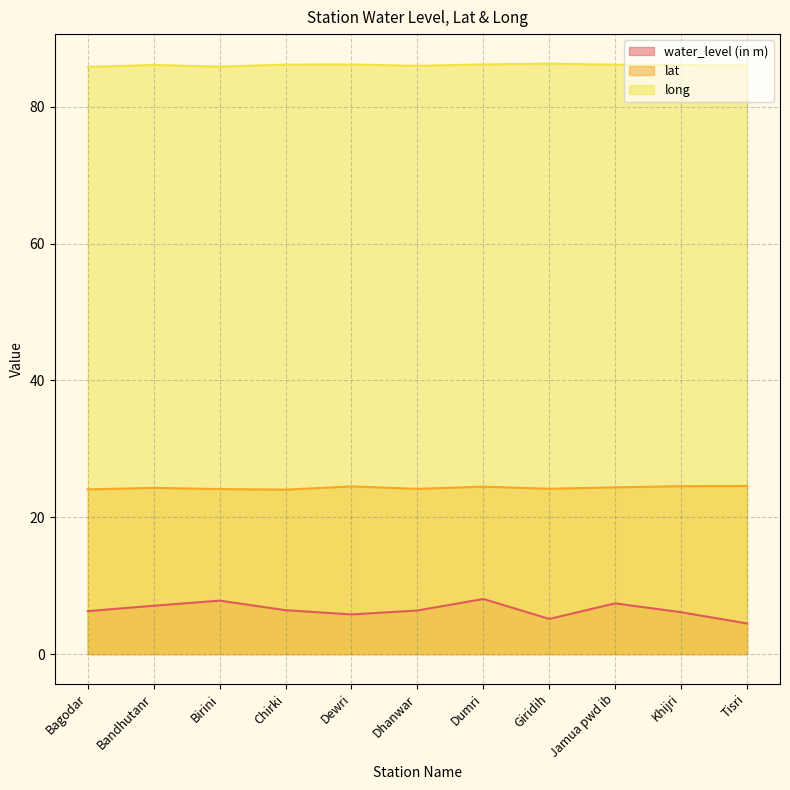

List the labels in order of lat value, smallest first.

Chirki, Bagodar, Birini, Dhanwar, Giridih, Bandhutanr, Jamua pwd ib, Dumri, Dewri, Khijri, Tisri